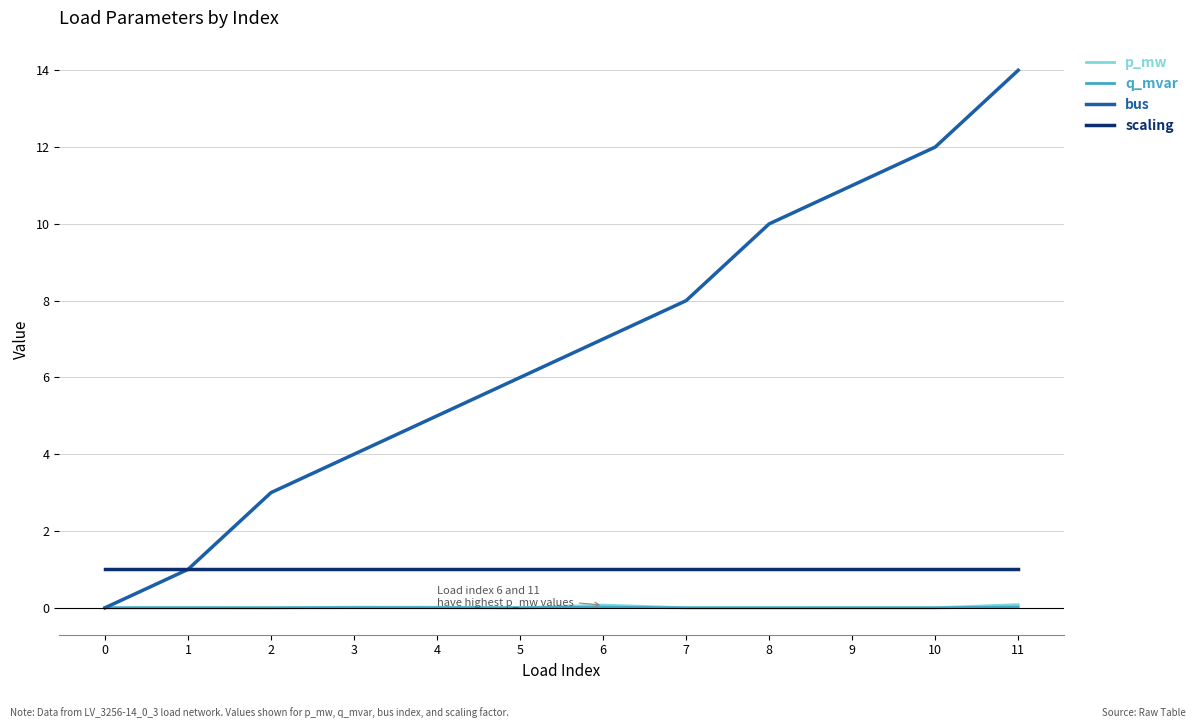

Which series has the largest total across all categories?

bus